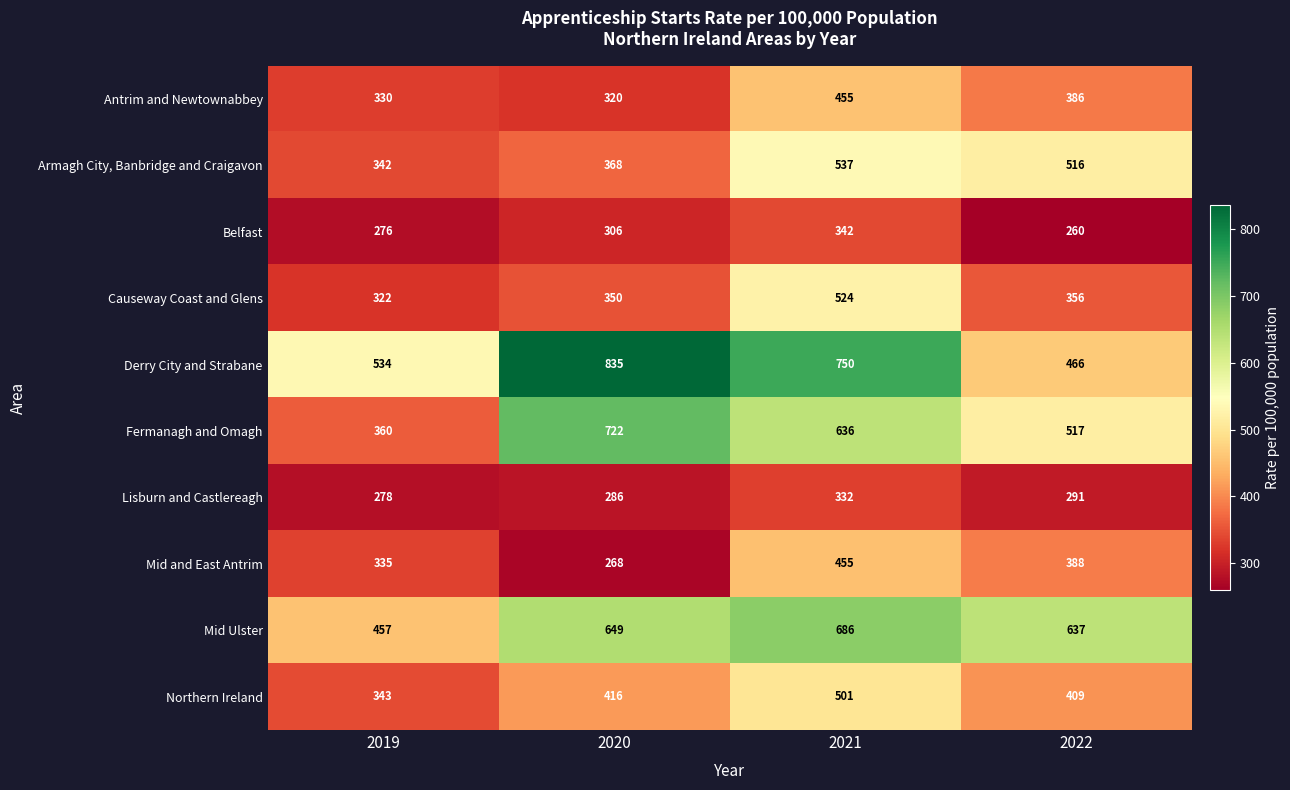

At which category is the sum across all series the highest?

2021